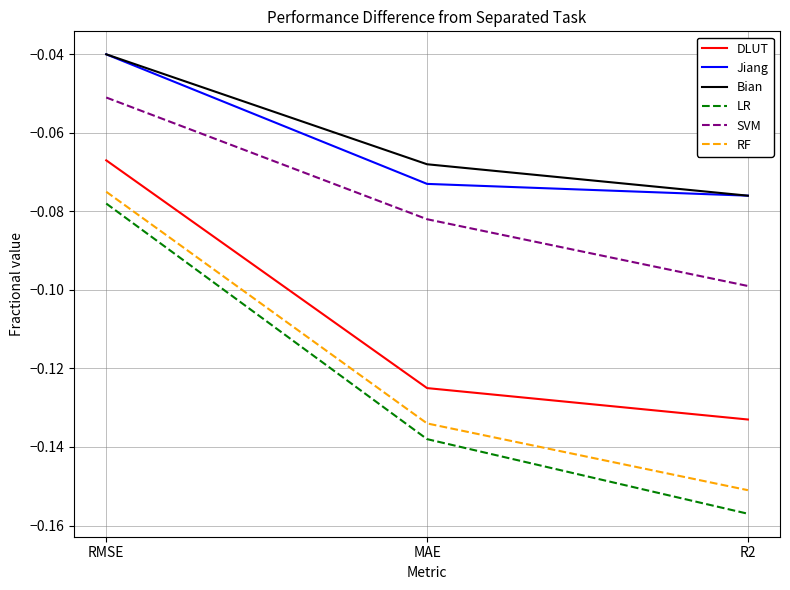

How many lines are shown in the chart?

6